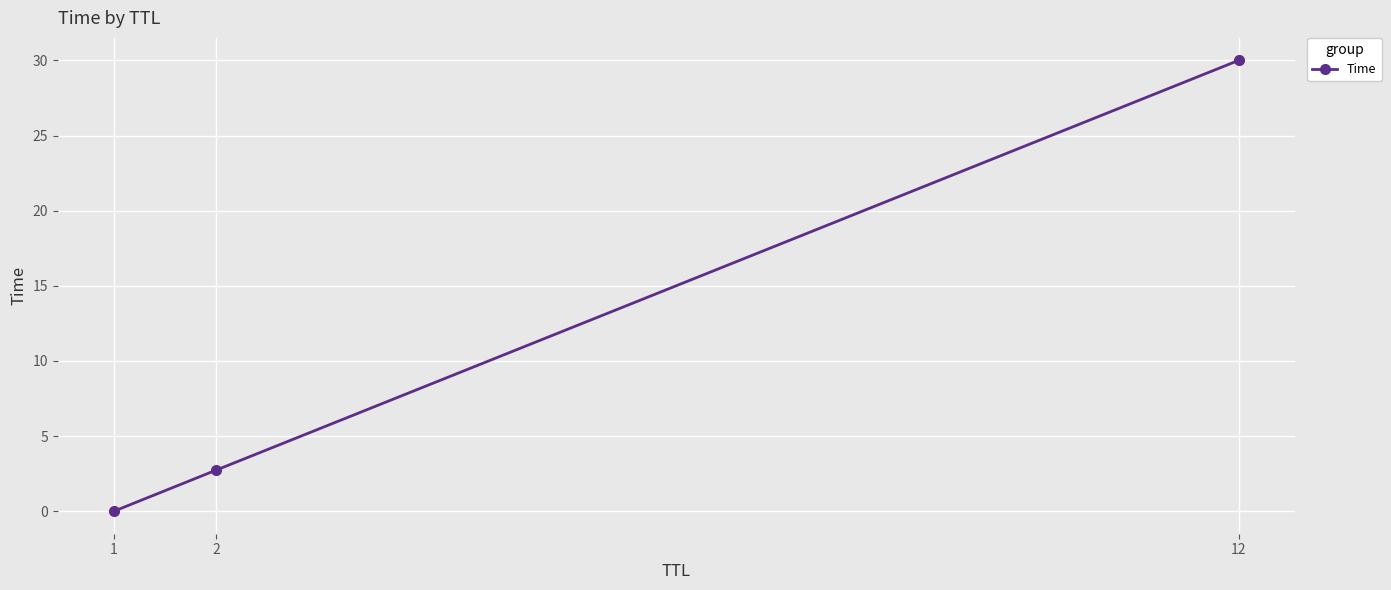

Where does the data first go above 2?

2